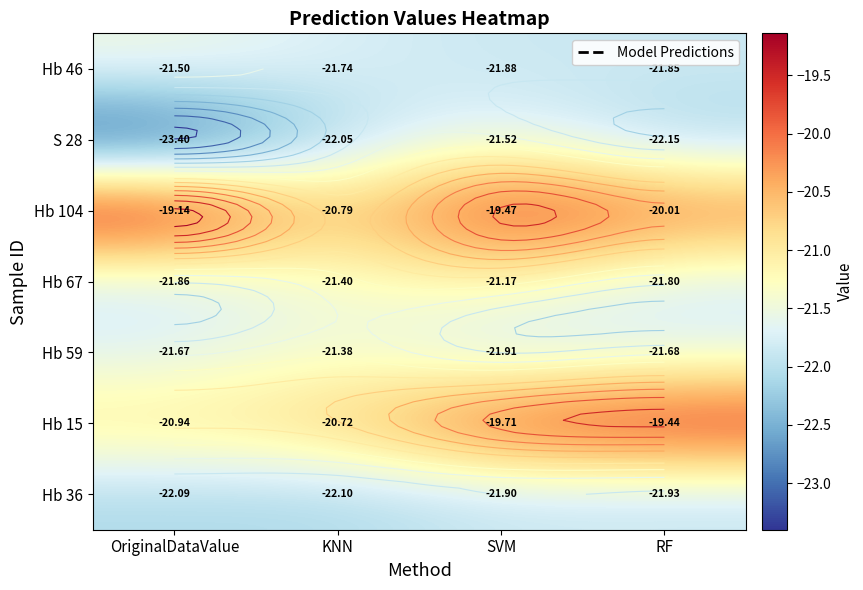

At which category does the chart reach its peak across all series?

OriginalDataValue